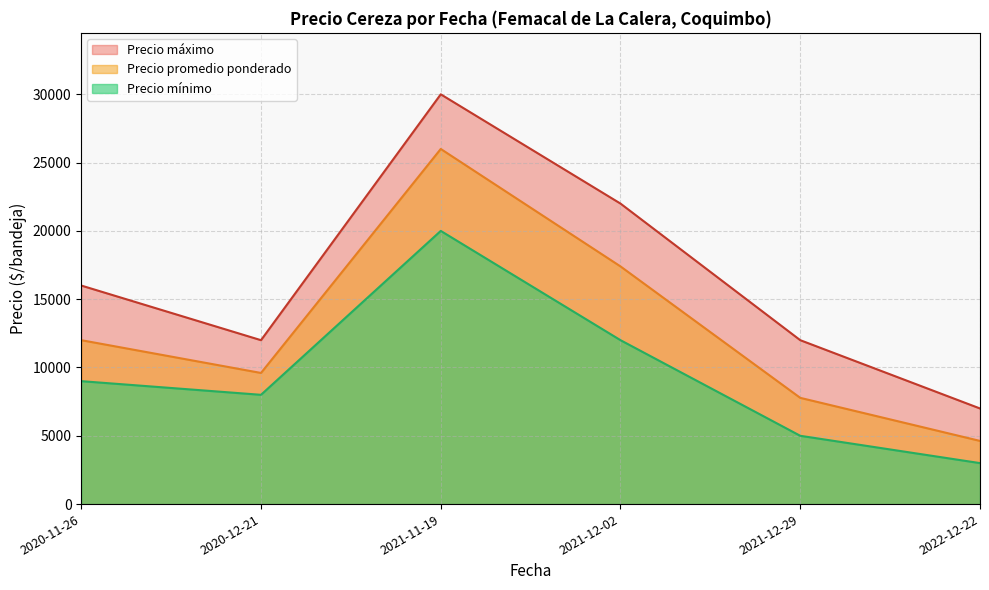

What are all the series names shown in the legend?

Precio máximo, Precio promedio ponderado, Precio mínimo